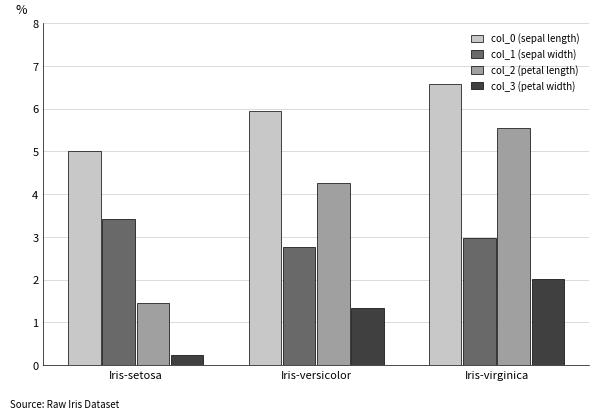

What is the difference between the highest and lowest values at Iris-setosa?

4.8